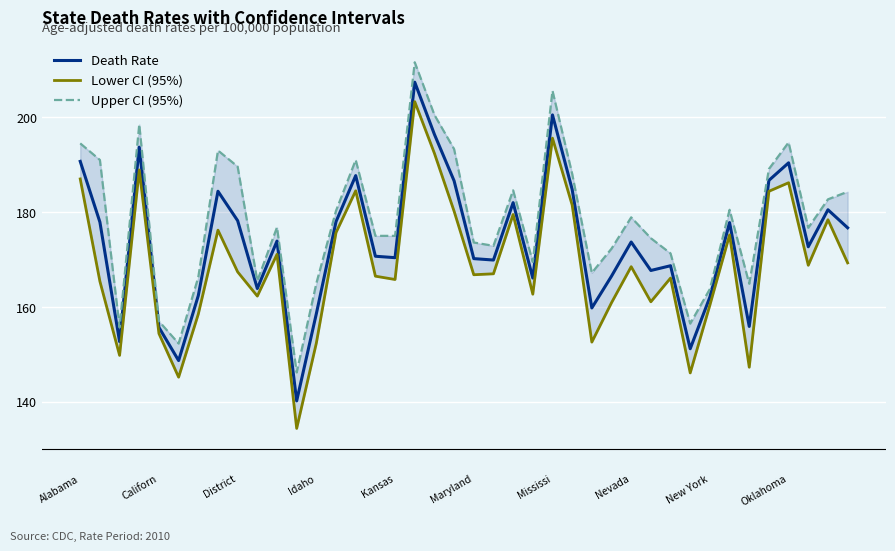

Does the chart display data point markers on the line(s)?

No